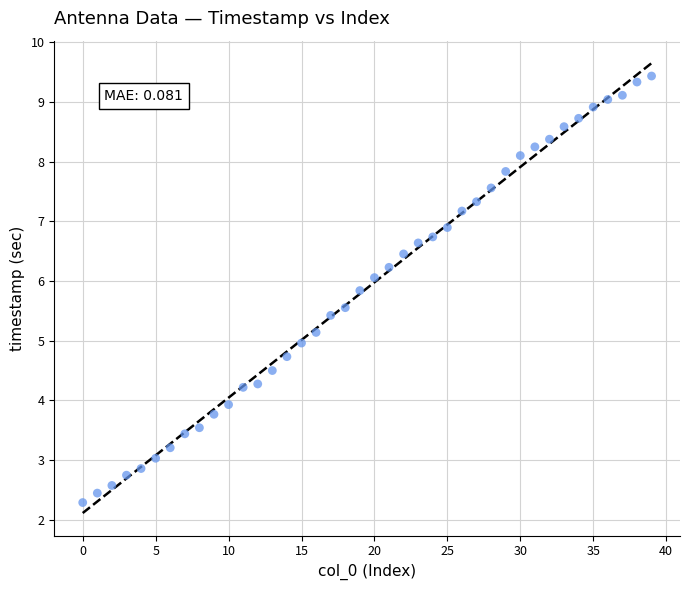

What is the range of Y values (max minus min)?

7.1